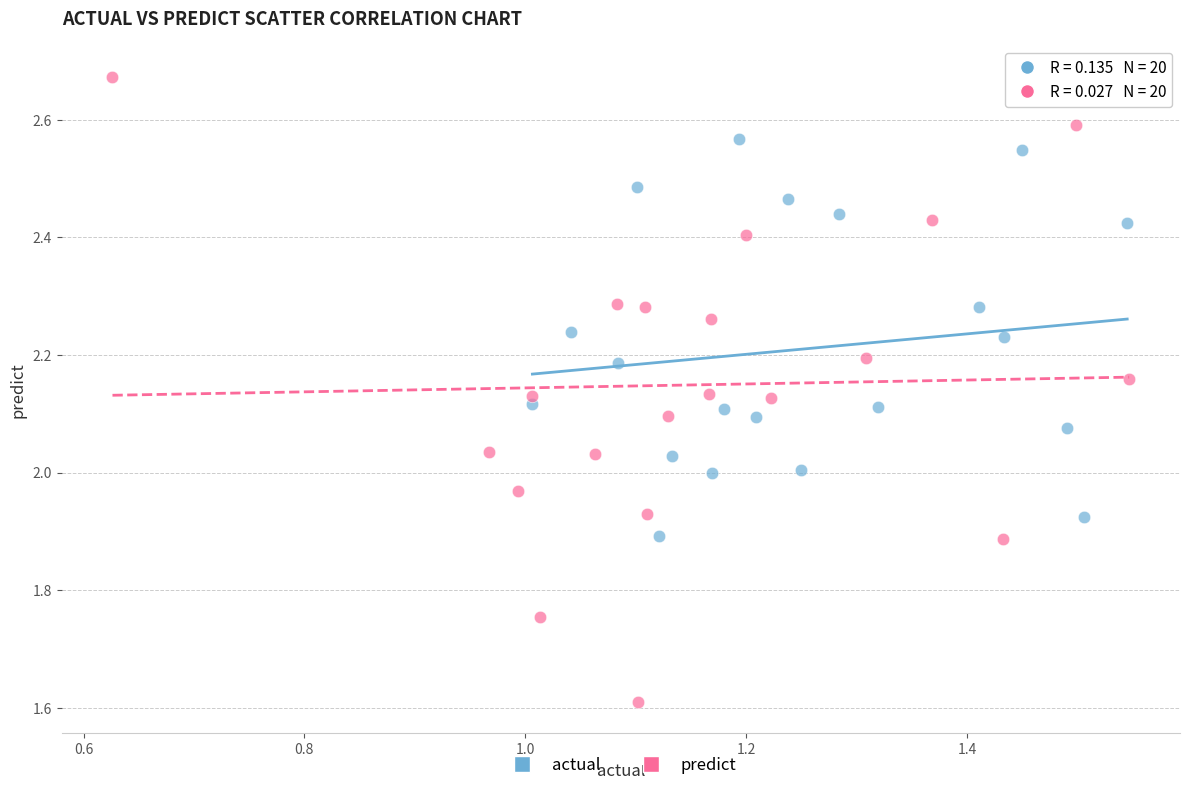

Which series has the largest Y range (max minus min)?

predict